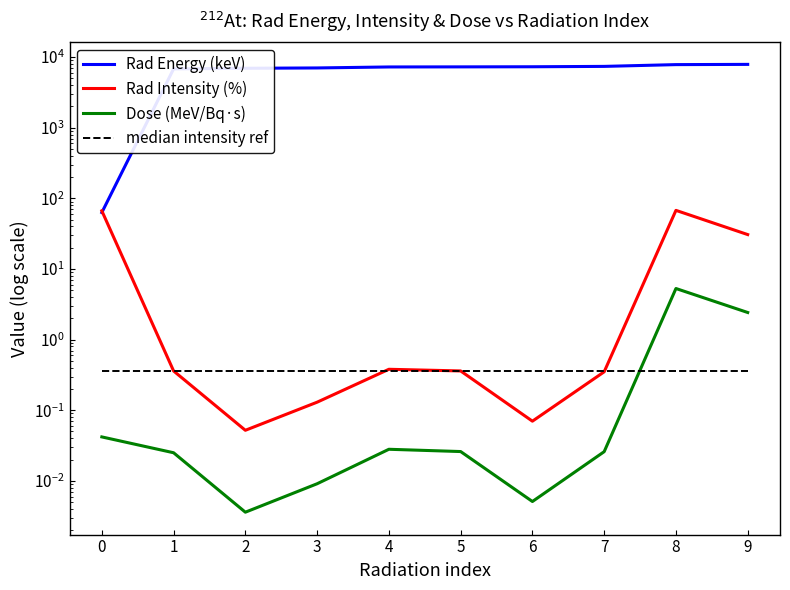

At how many categories does at least one series exceed 1262?

9